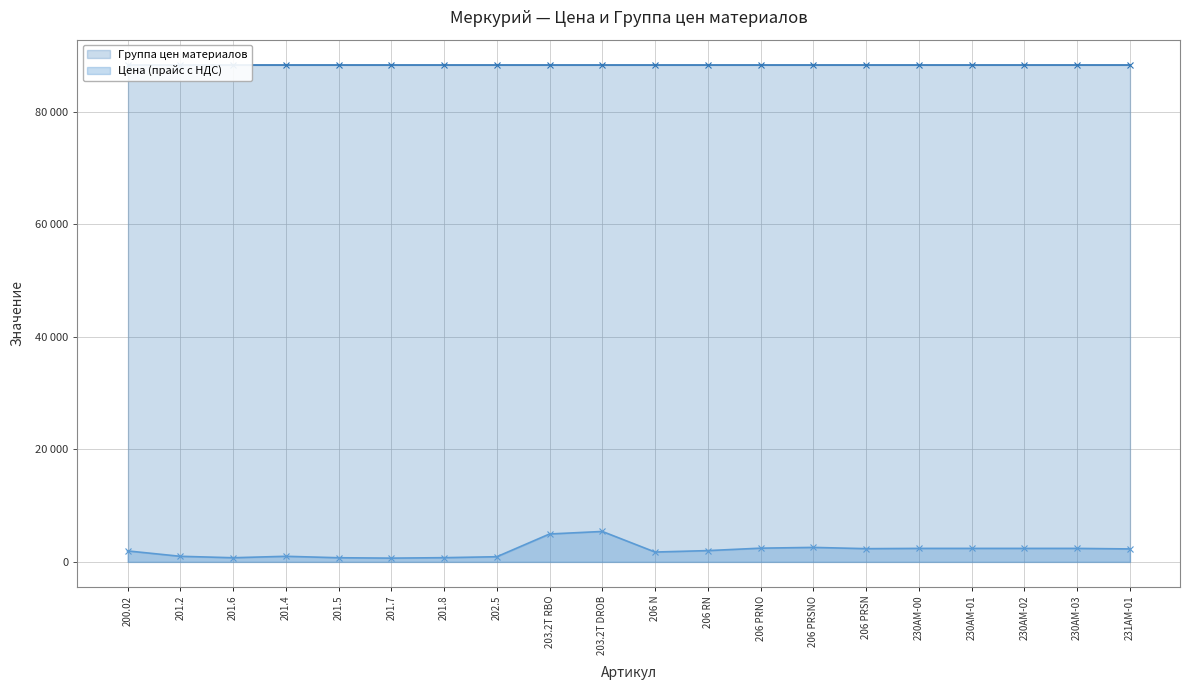

What value does the data have at 202.5?

893.1